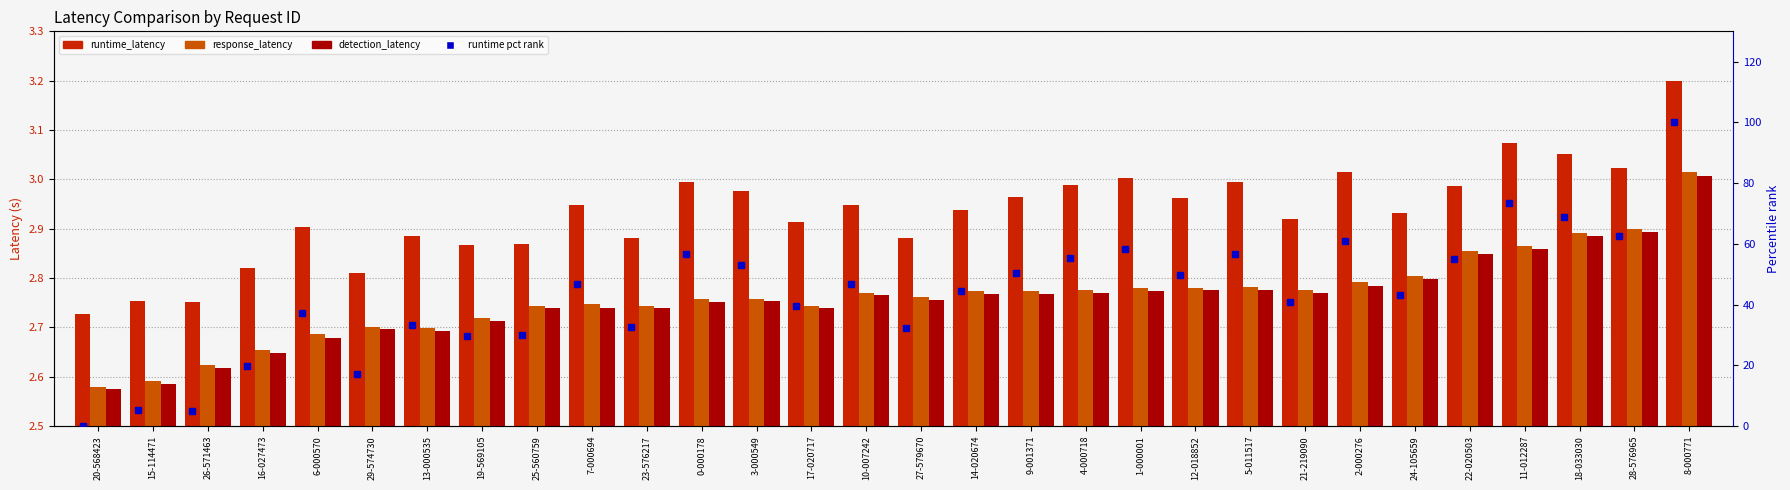

What position from the left is 17-020717?

14